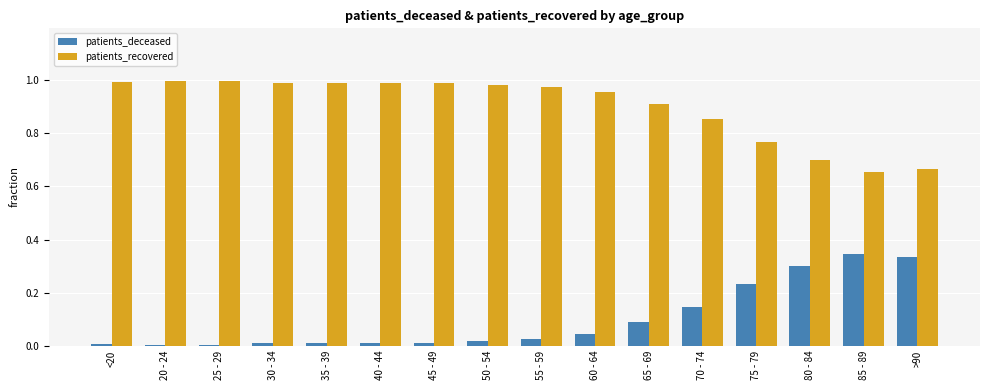

What is the sum of all patients_recovered values?

14.4